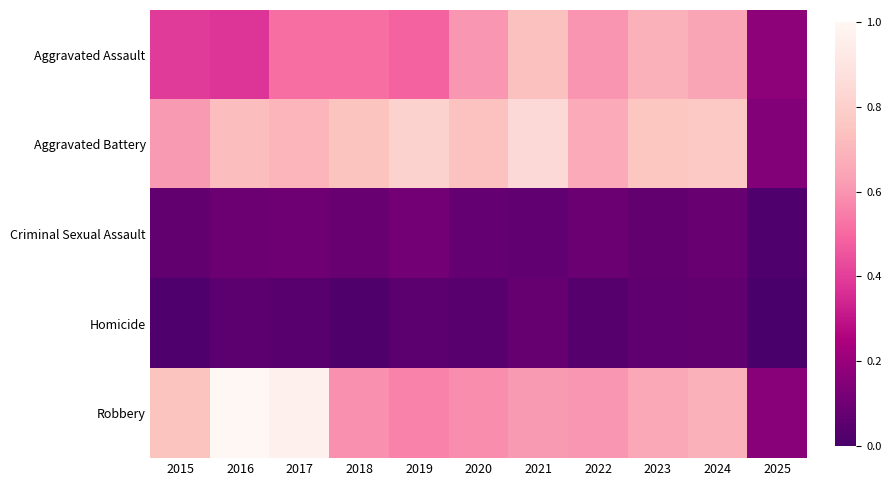

At which category is the sum across all series the highest?

2021